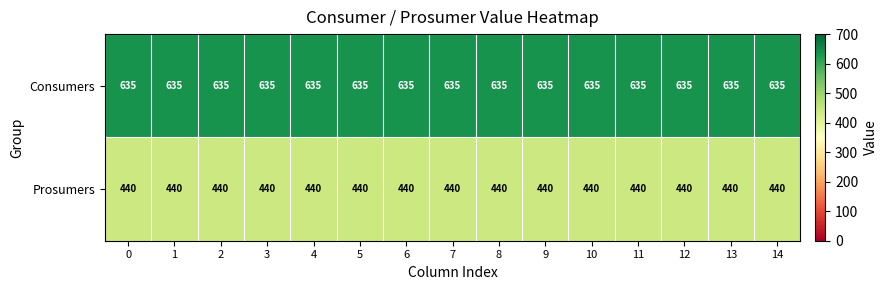

What is the smallest value displayed?

440